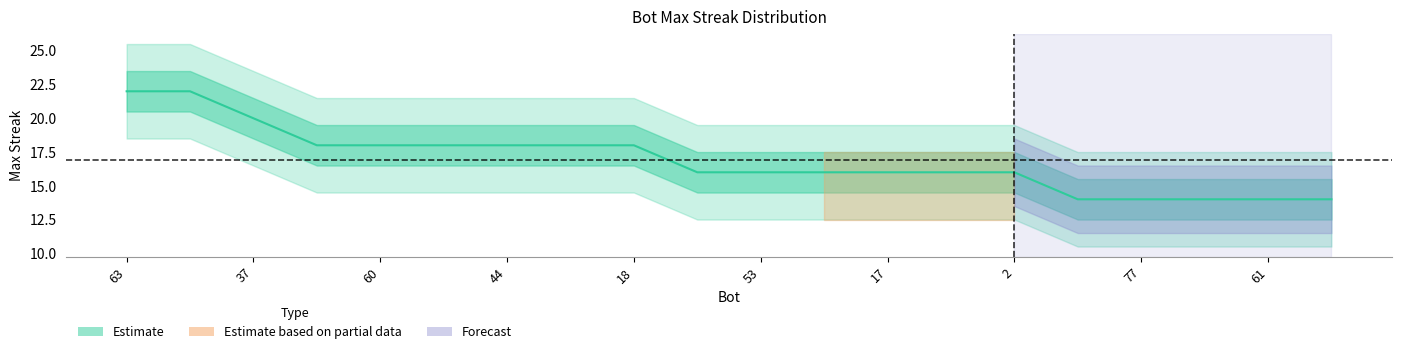

True or false: there are more than 1 points higher than both neighbors.

False